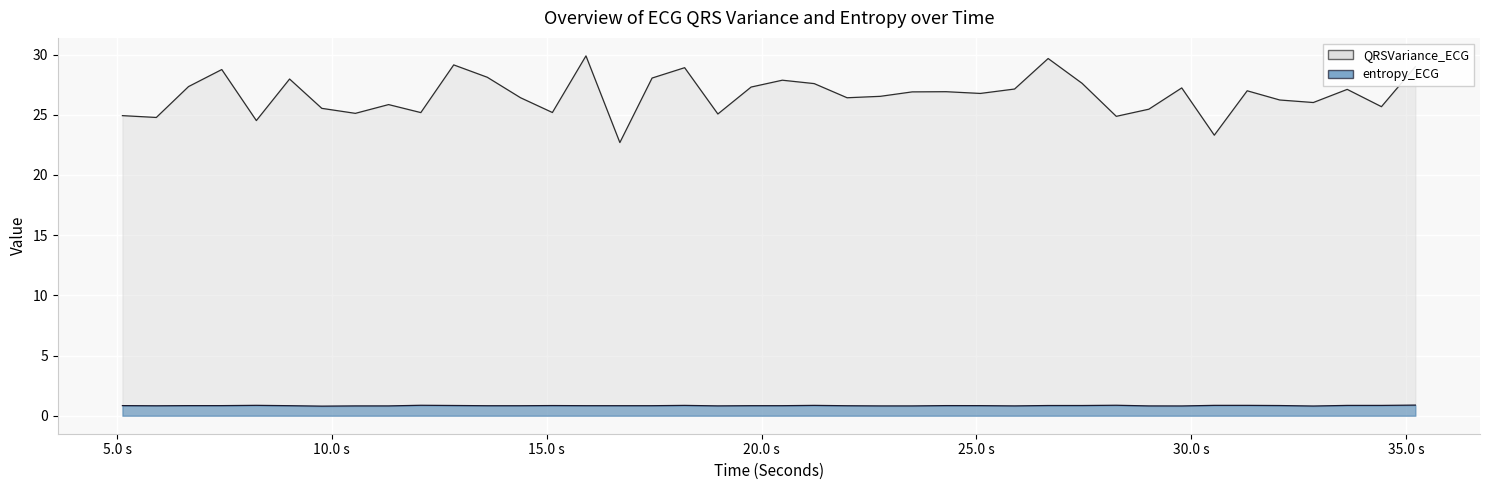

Rank the categories by entropy_ECG value from lowest to highest.

9.765625, 32.84375, 29.78125, 29.015625, 22.765625, 23.5078125, 10.546875, 11.3203125, 25.890625, 18.984375, 5.9140625, 21.9921875, 13.6171875, 14.390625, 16.703125, 17.453125, 9.015625, 19.7578125, 20.484375, 15.9140625, 25.09375, 6.6640625, 7.4375, 5.125, 24.296875, 15.1328125, 32.0625, 26.671875, 27.4609375, 12.8359375, 33.6328125, 34.4296875, 18.2109375, 21.2265625, 30.5390625, 31.3046875, 8.2421875, 12.0703125, 28.2578125, 35.21875